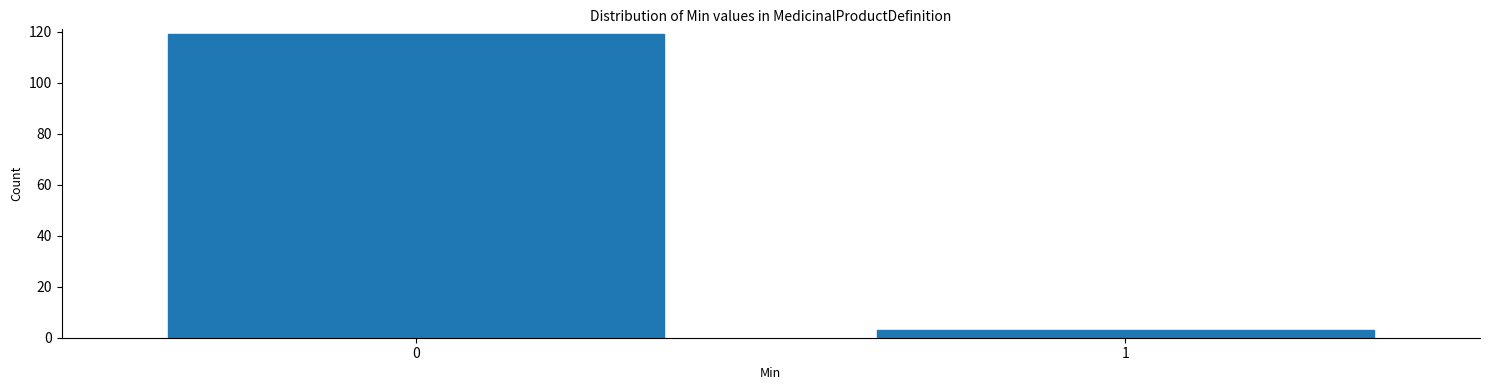

Reading left to right, extract all data points from this chart.

0=119	1=3